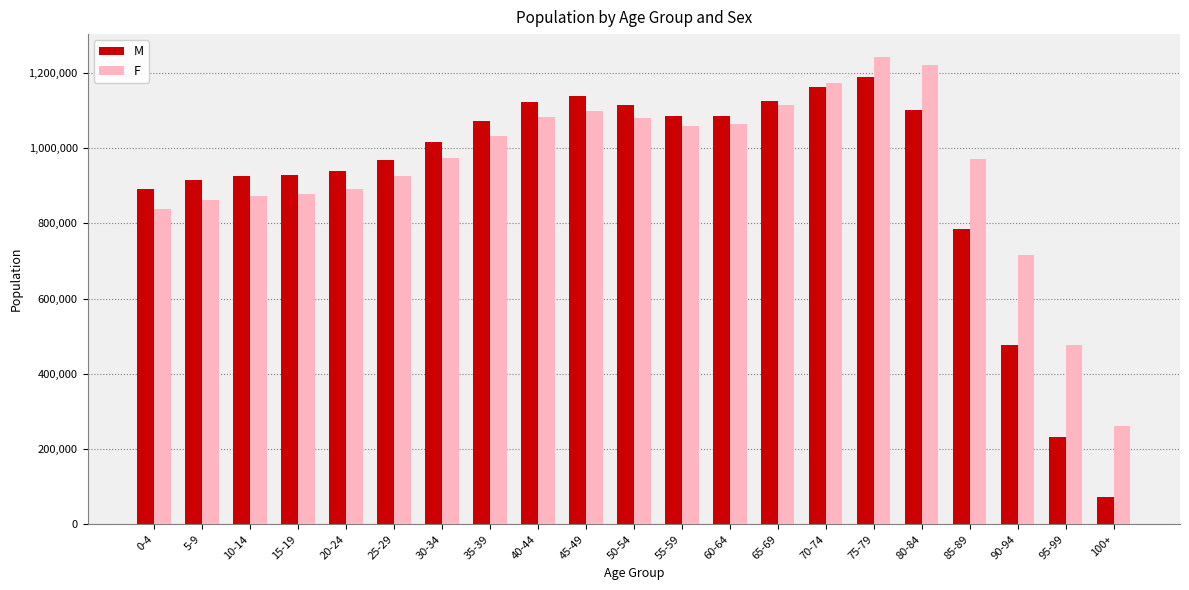

What is the difference between the M values at 50-54 and 95-99?

881309